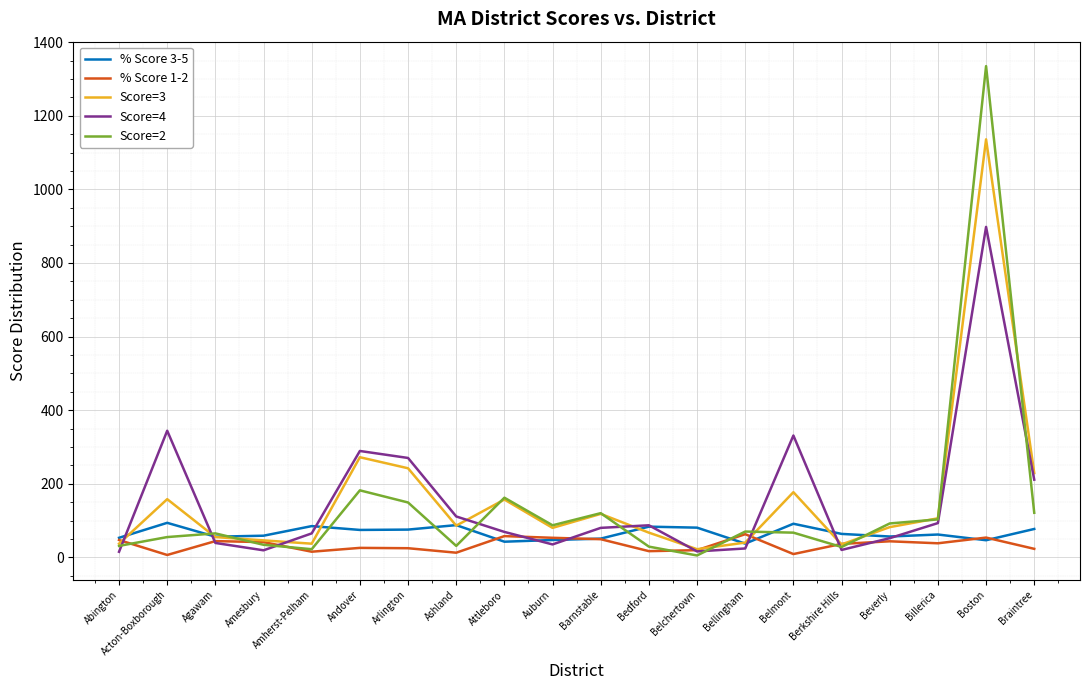

At which category is the sum across all series the highest?

Boston